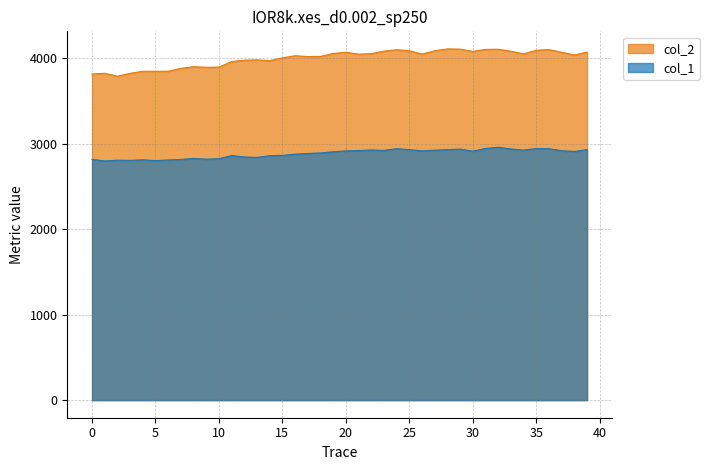

True or false: col_1 and col_2 intersect in this chart.

False